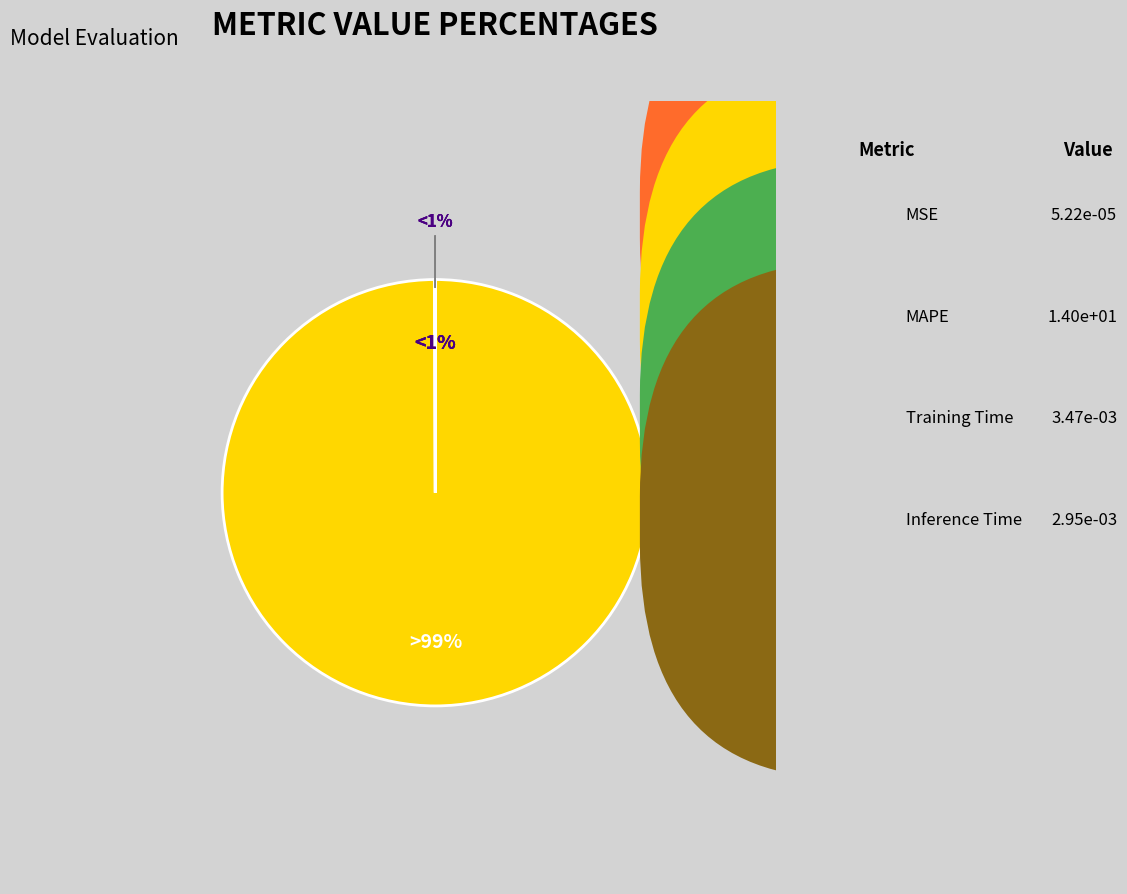

Does any single category account for the majority?

Yes